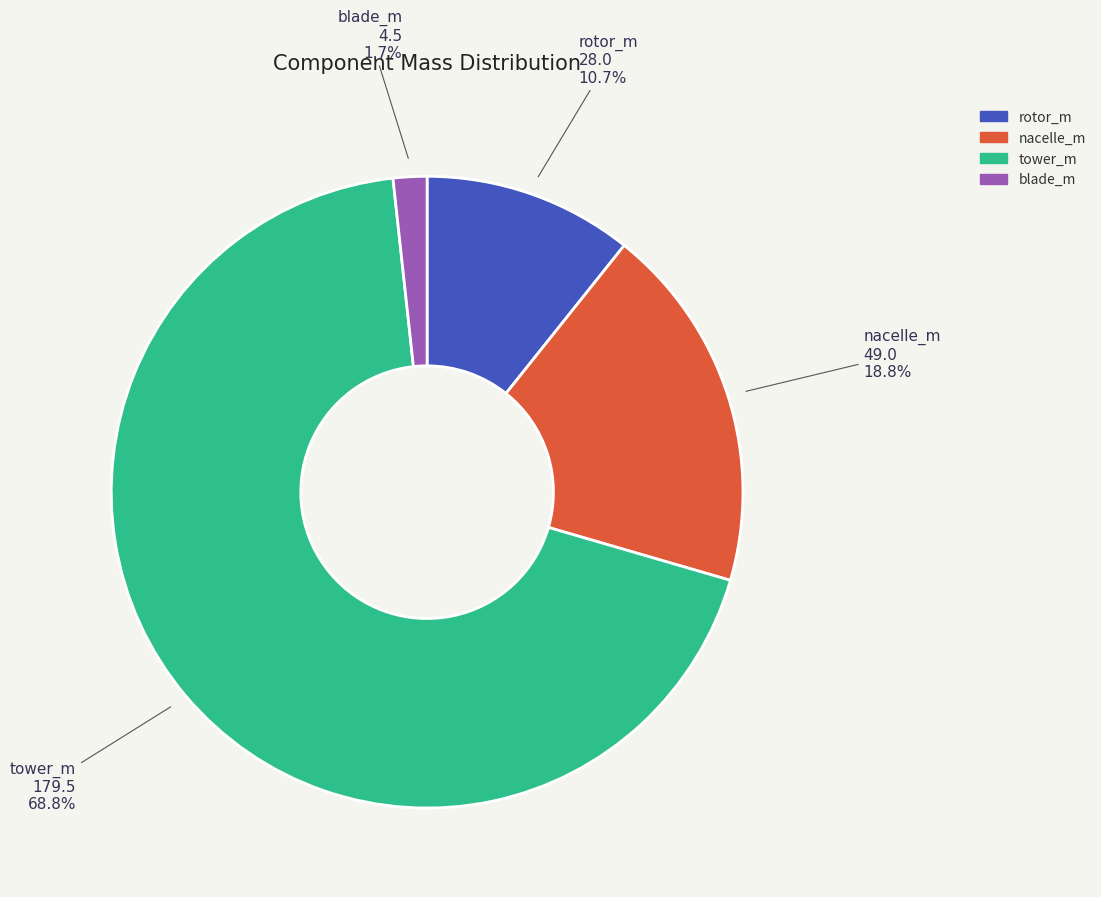

How many segments does this pie chart have?

4